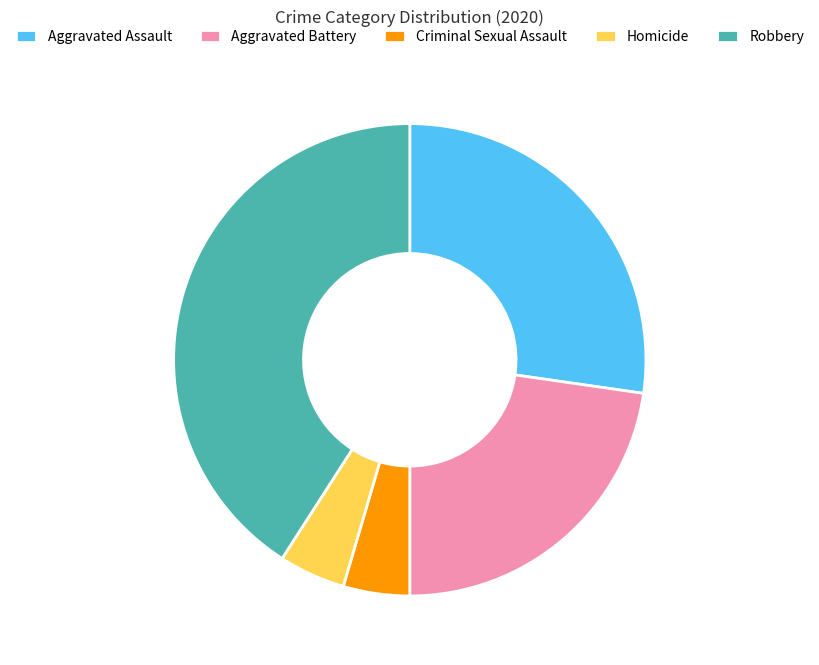

Do Aggravated Battery and Criminal Sexual Assault together represent more than half of the pie?

No